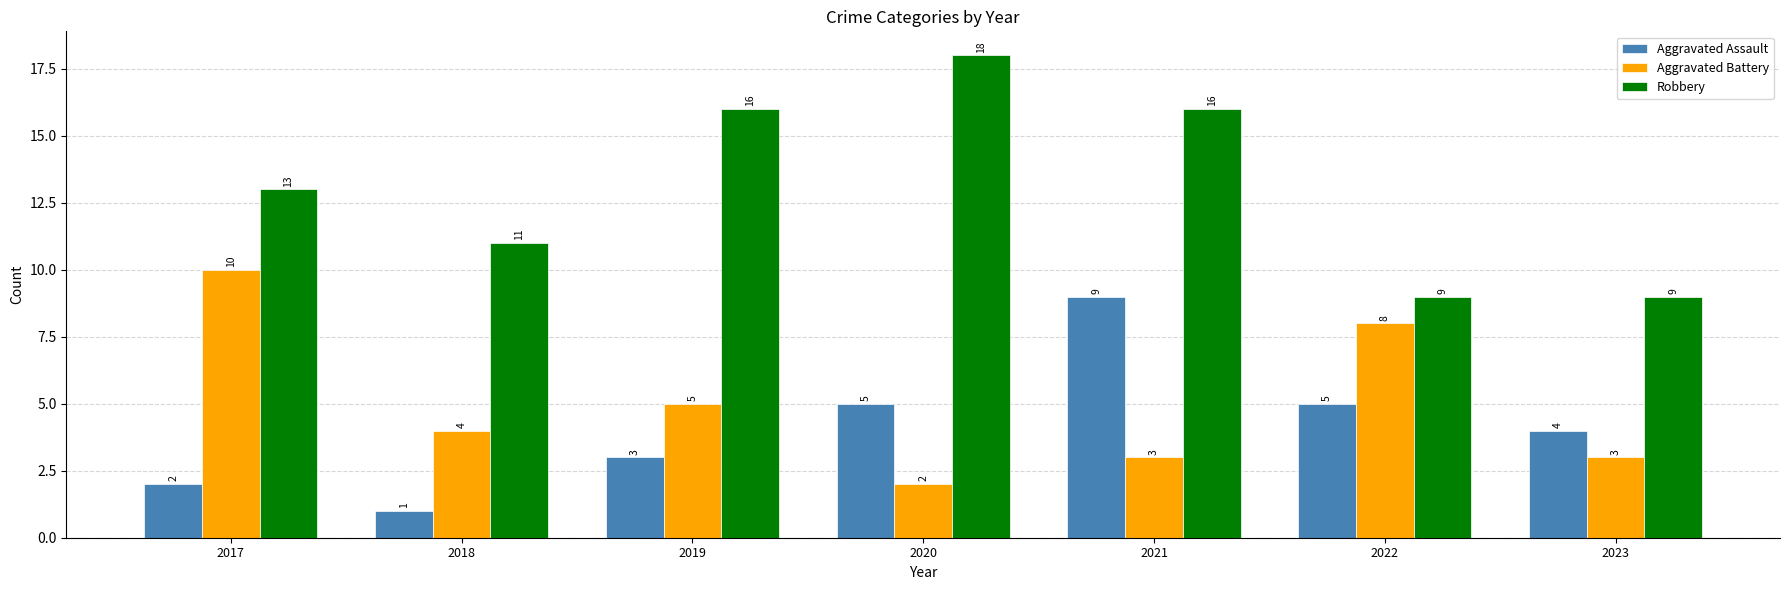

Count the number of data series in this chart.

3